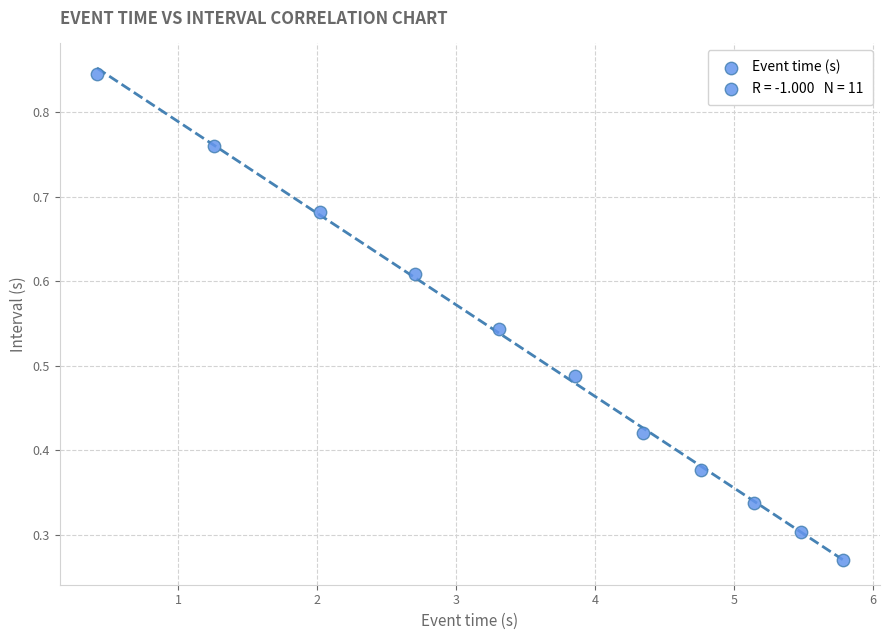

What is the average X value?

3.6